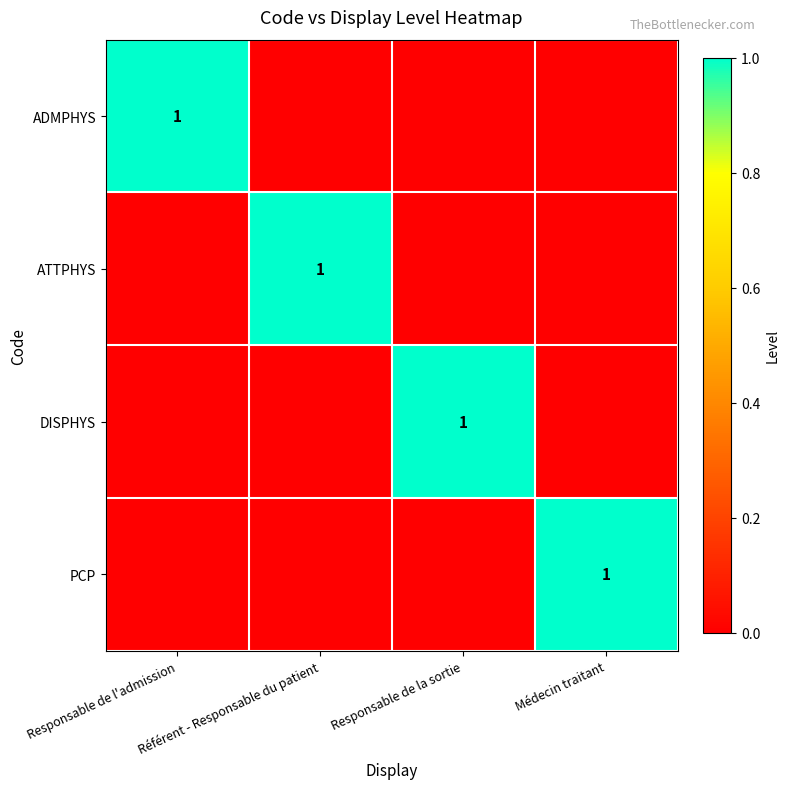

Which category has the lowest value in the ATTPHYS series?

Responsable de l'admission